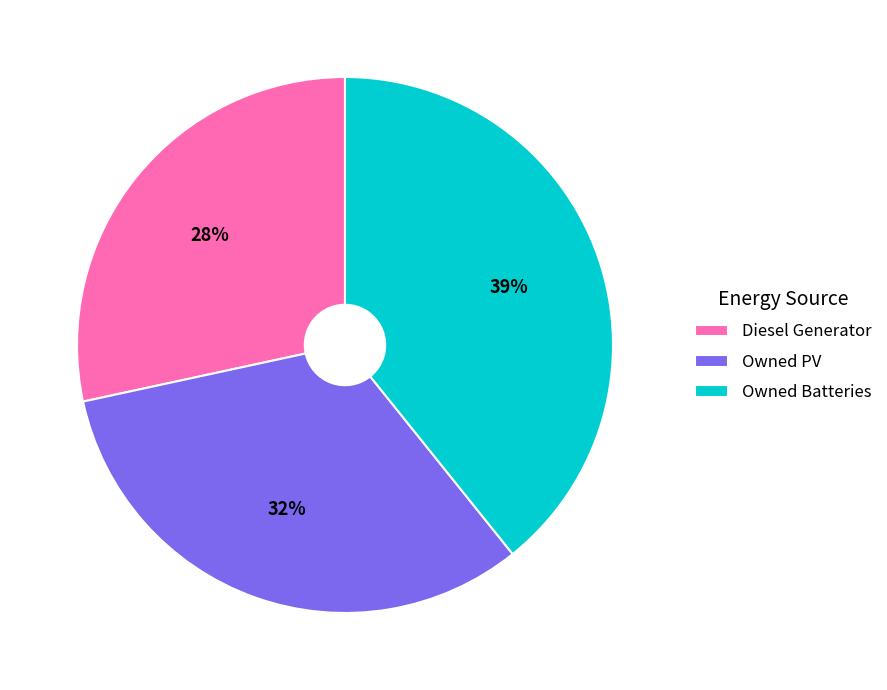

Do Diesel Generator and Owned PV together represent more than half of the pie?

Yes